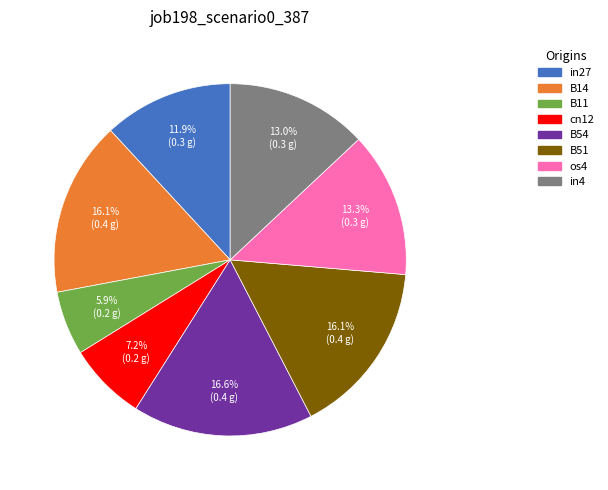

The B54 slice represents 2% of the pie. True or false?

False